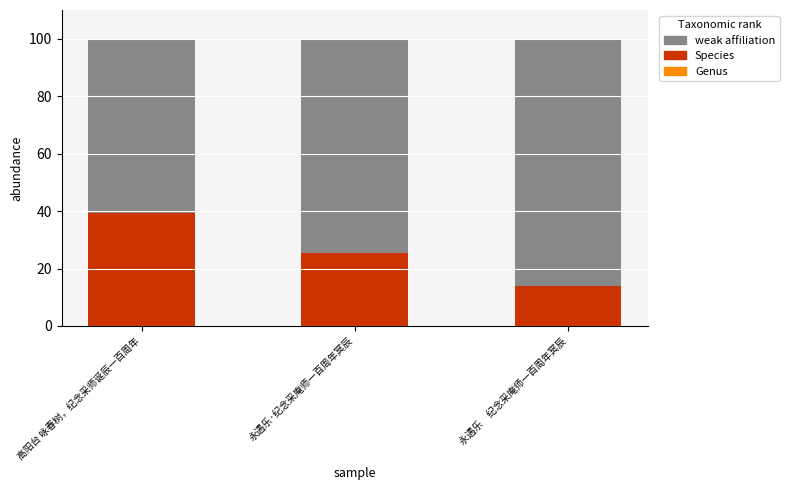

Reading left to right, transcribe the values for Species.

39.3	25.5	14.1